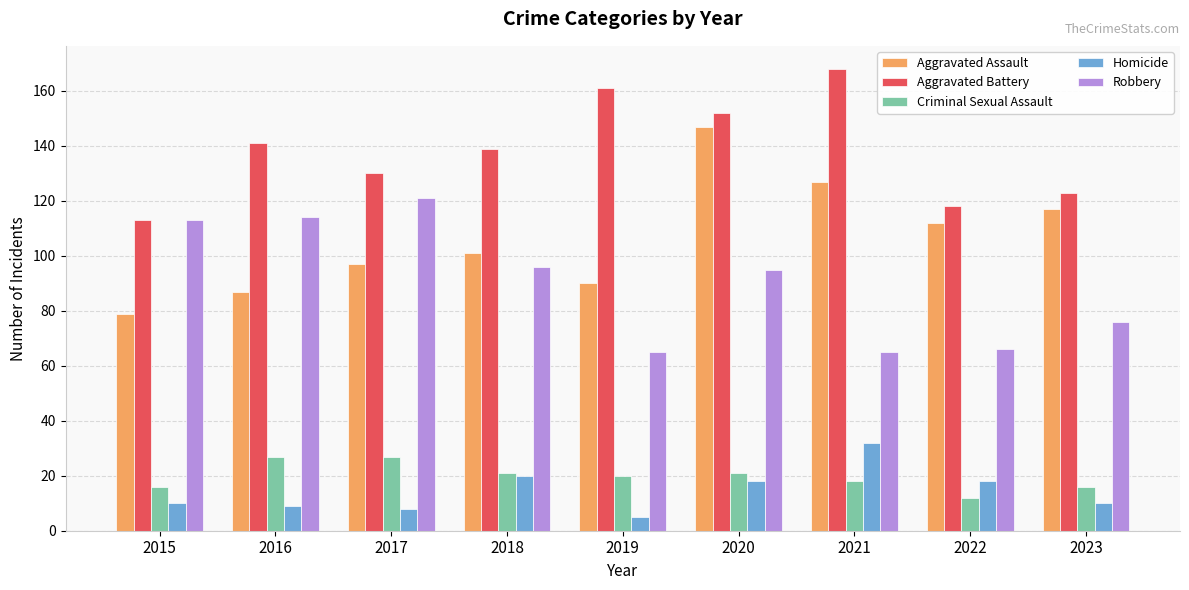

The value of Aggravated Battery at 2016 is 225. True or false?

False